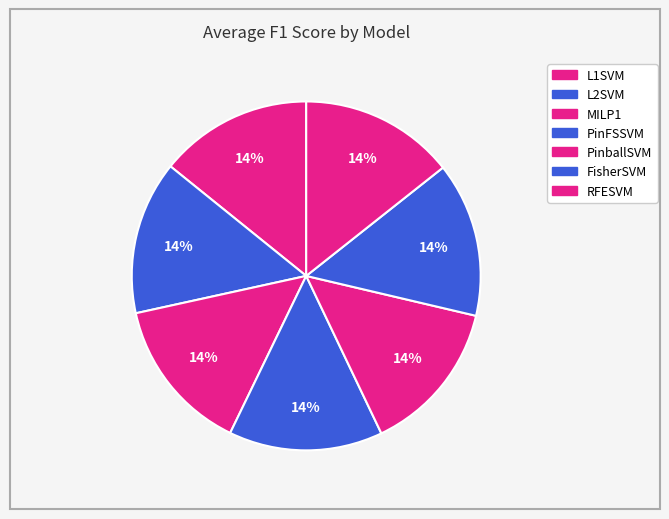

To the nearest percent, what is the combined percentage of L2SVM and PinFSSVM?

29%